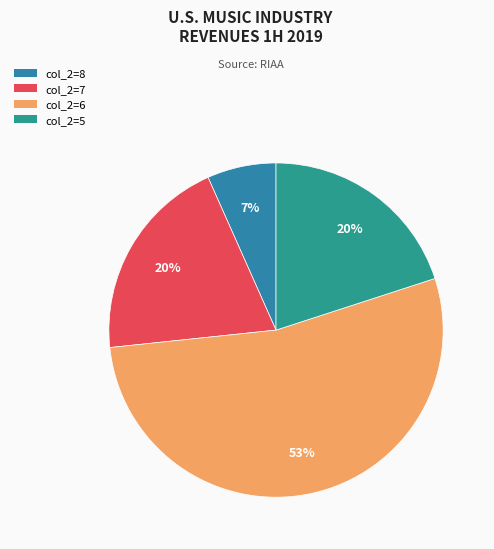

Count the number of slices in the pie.

4